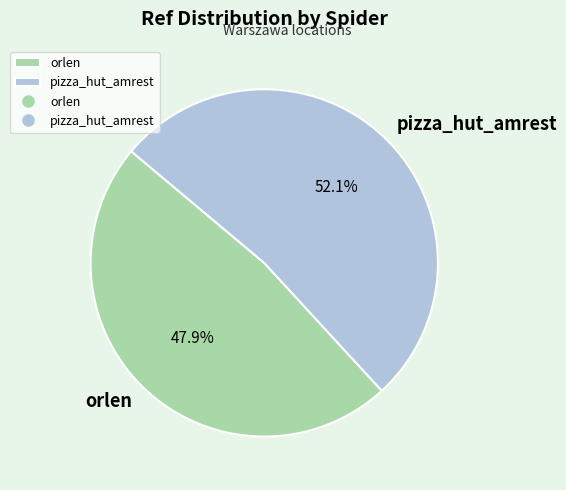

Which category has the smallest portion of the pie?

orlen